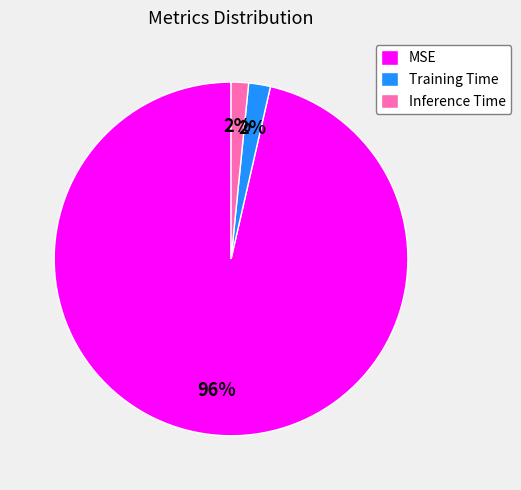

Which slice is the largest?

MSE